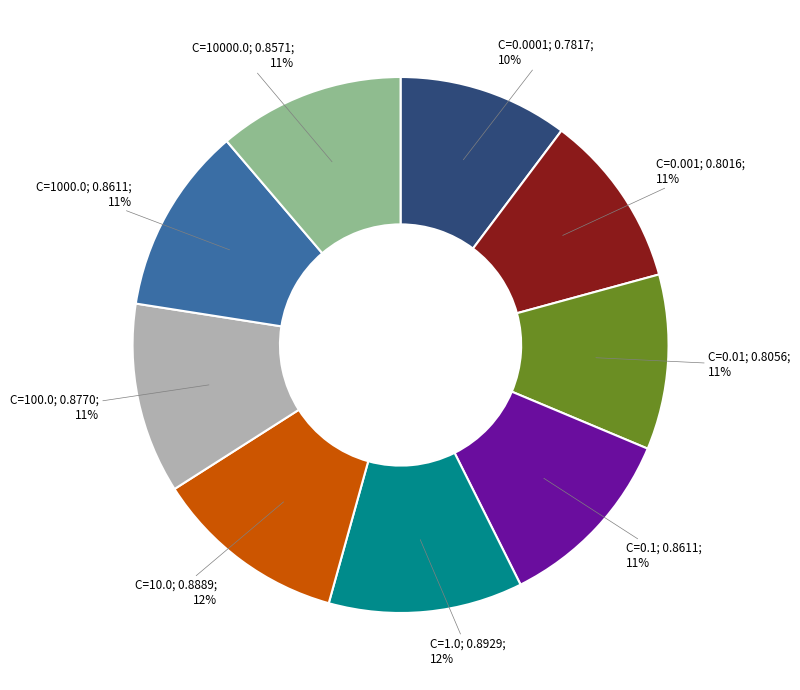

How many segments does this pie chart have?

9